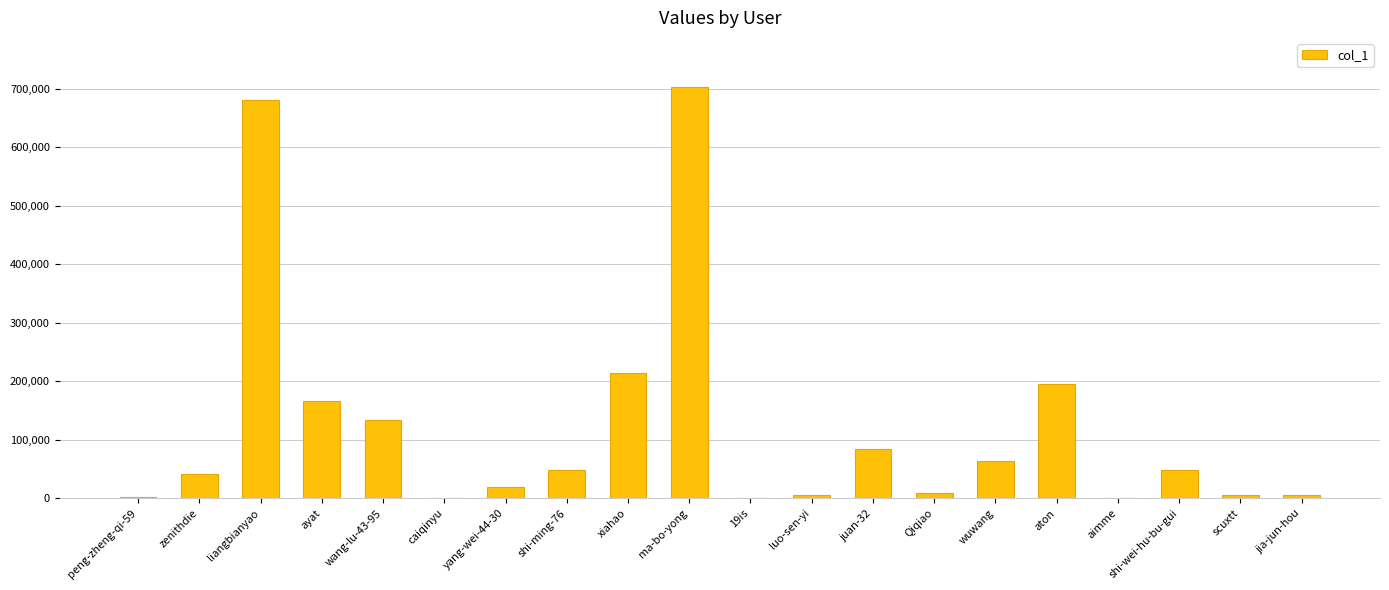

What is the change in value from xiahao to shi-wei-hu-bu-gui?

-167089